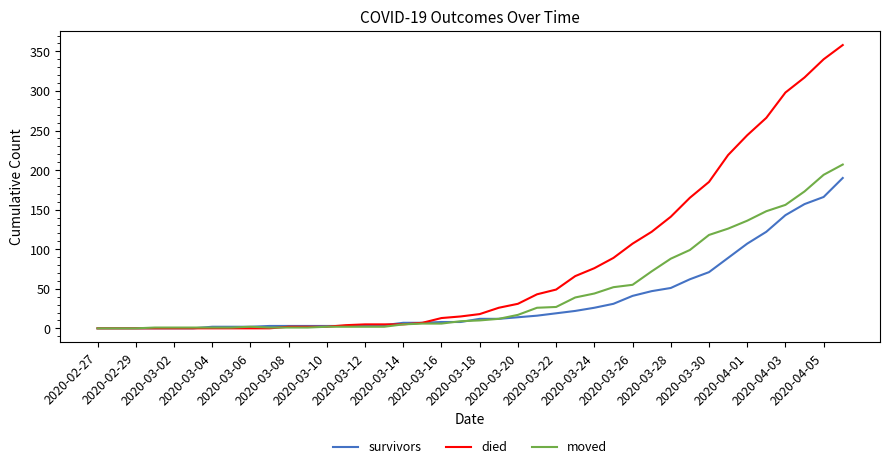

What is the maximum value shown in the chart?

358